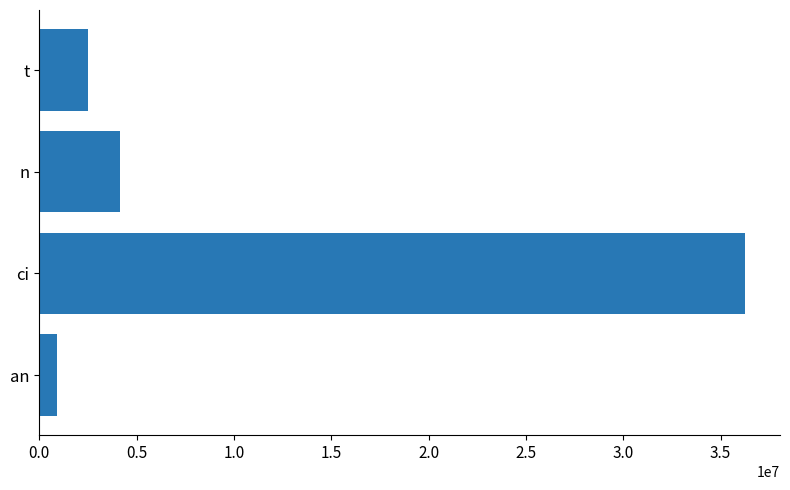

List the labels in order of value, largest first.

ci, n, t, an